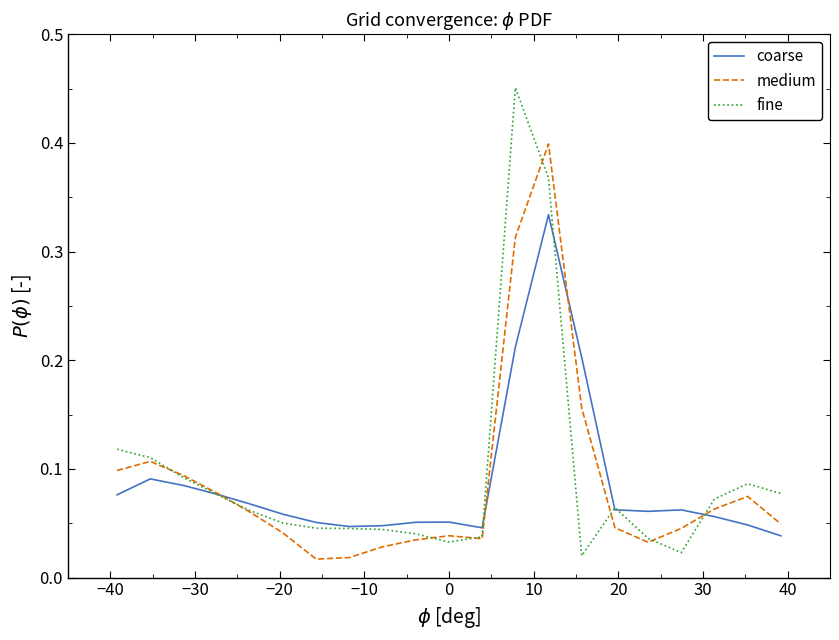

Rank the series by their maximum value, from highest to lowest.

fine, medium, coarse